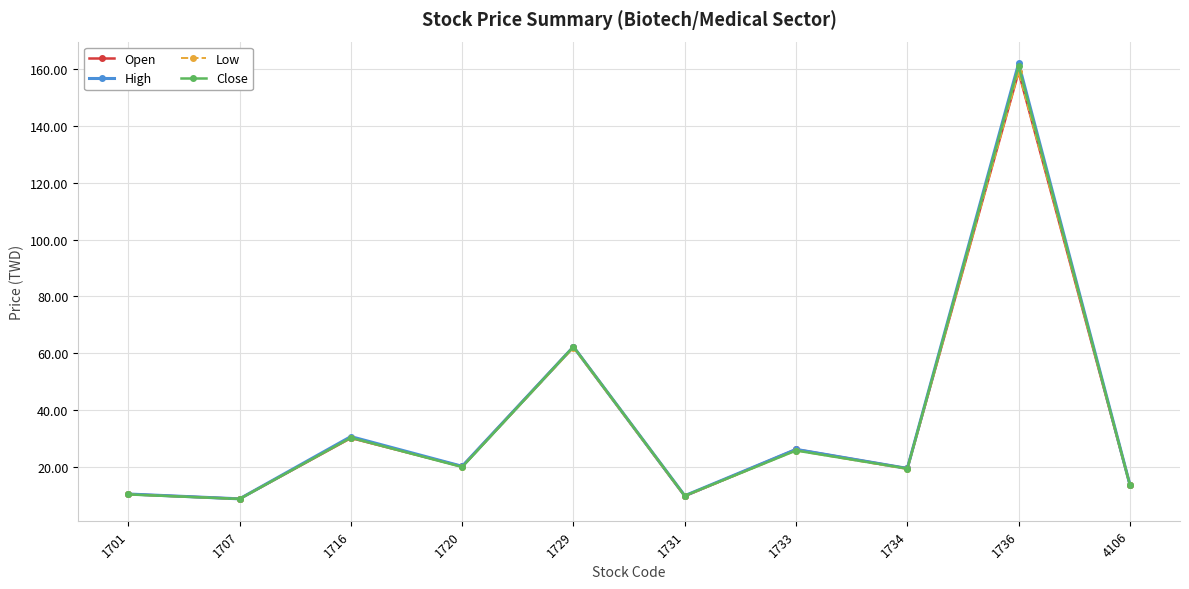

Between 1701 and 1716, which series saw the biggest shift?

High